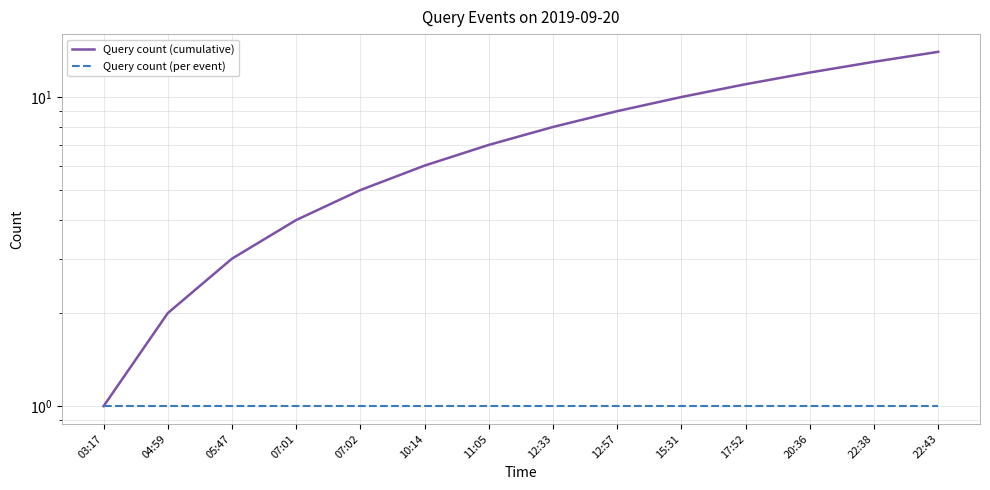

What is the maximum value shown in the chart?

14